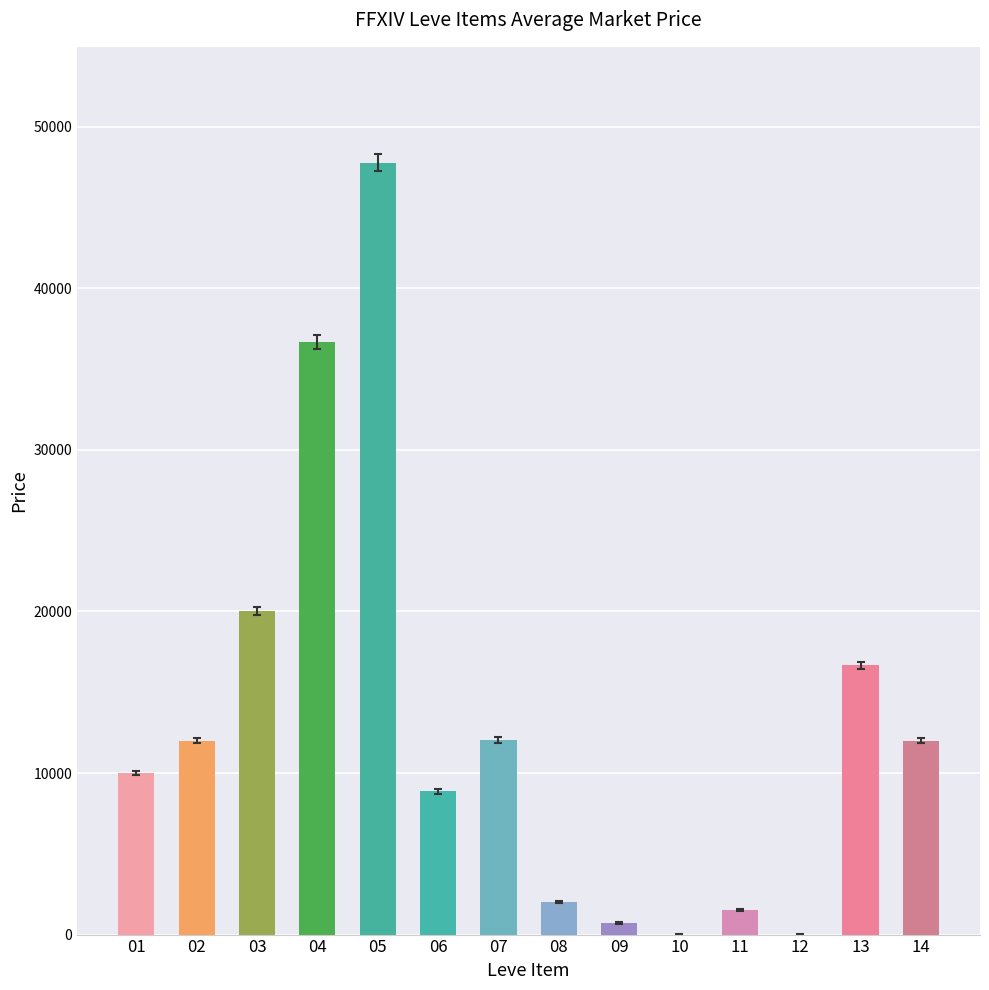

The chart shows a value of 10002.0 at 01. True or false?

True